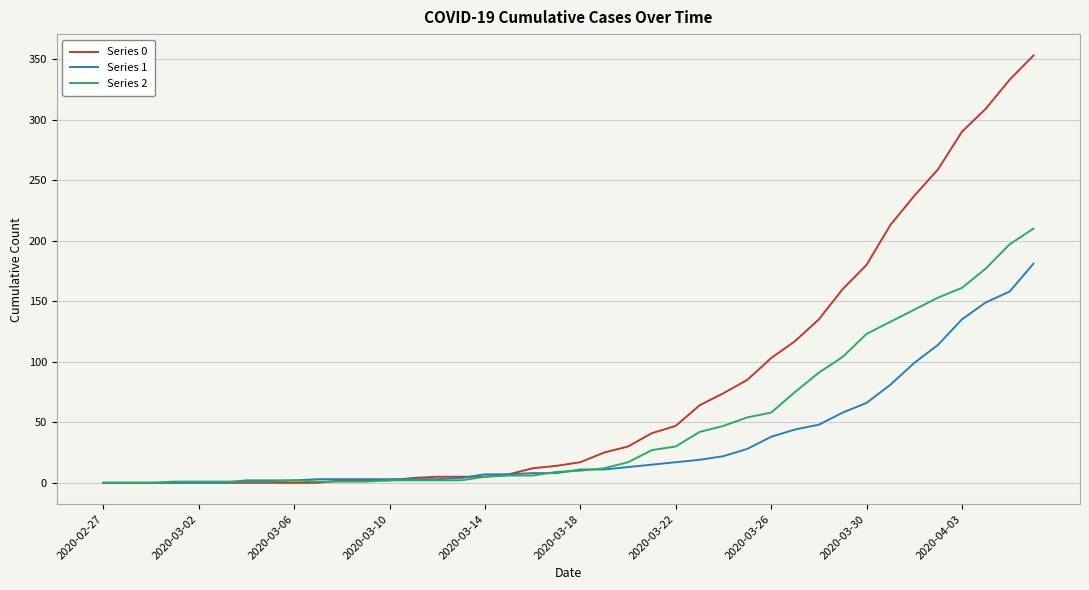

Which series has the largest range (max minus min)?

Series 0